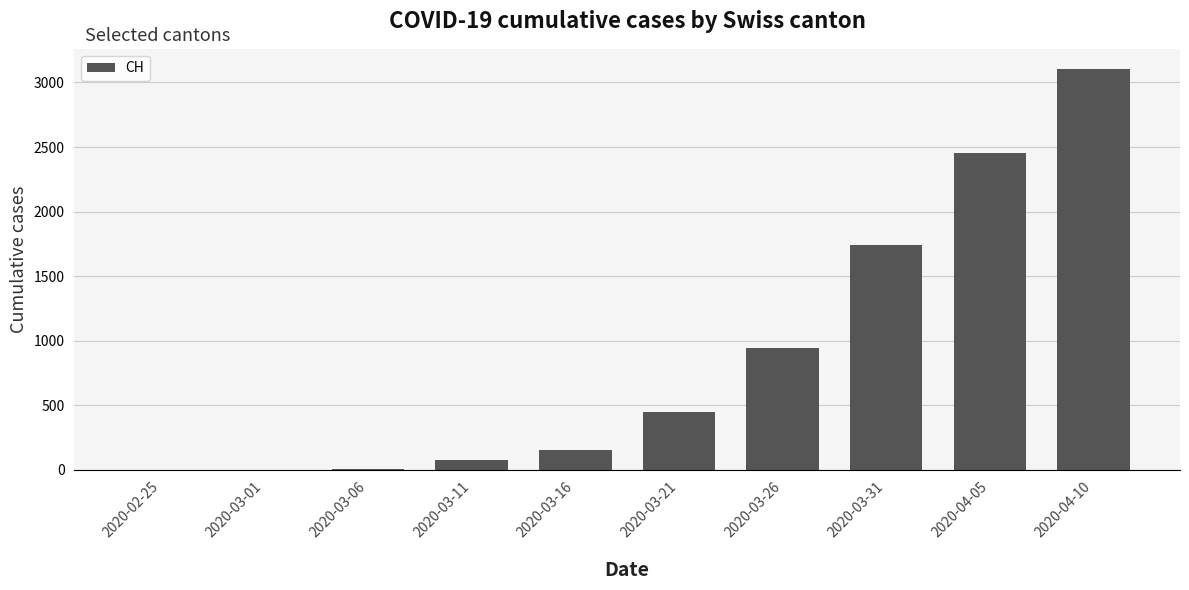

Where is the data nearest to the value 1552?

2020-03-31